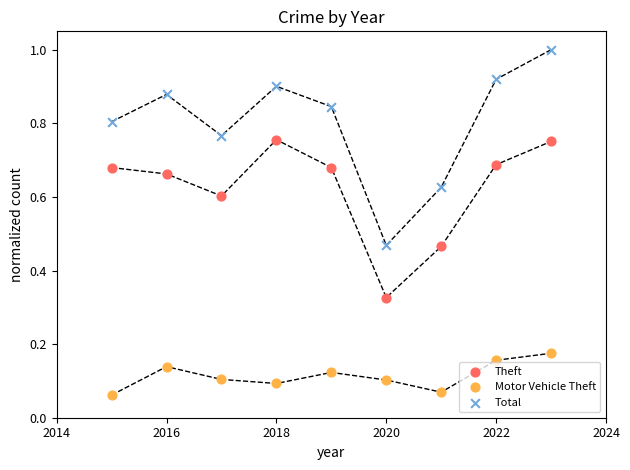

Across all data points, what is the range of X values (max minus min)?

8.0